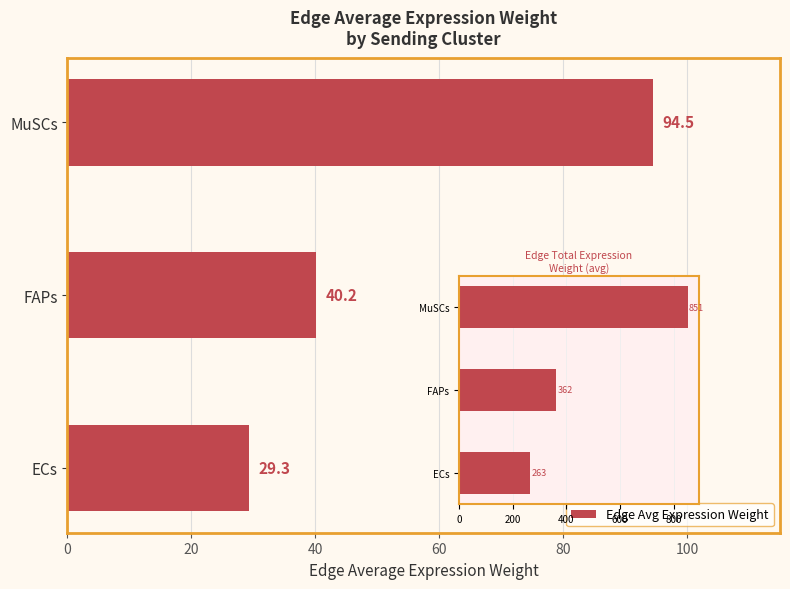

True or false: Edge Avg Expression Weight has a value of 161.4 at MuSCs.

False